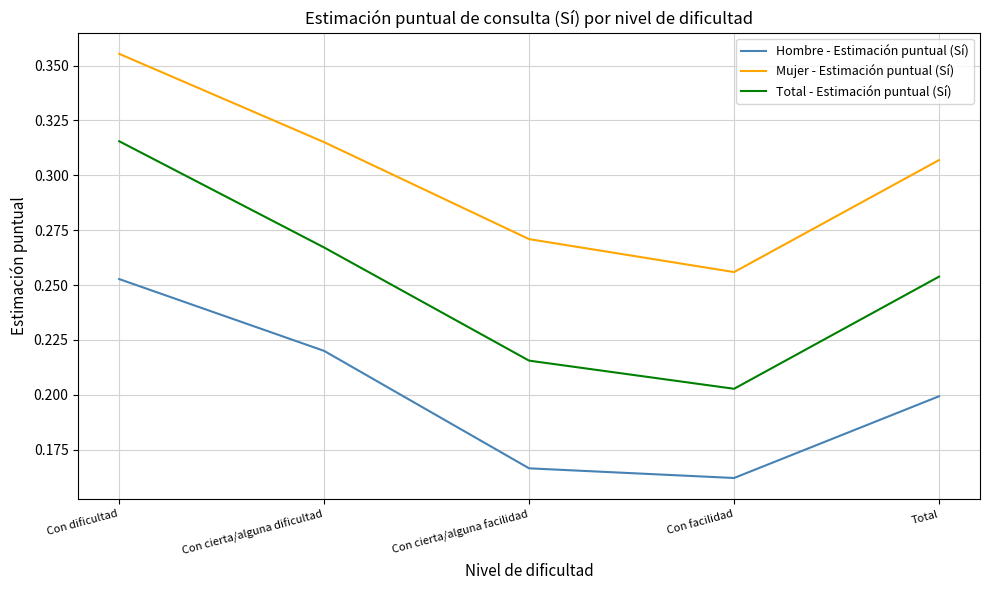

Rank the series by their maximum value, from lowest to highest.

Hombre - Estimación puntual (Sí), Total - Estimación puntual (Sí), Mujer - Estimación puntual (Sí)